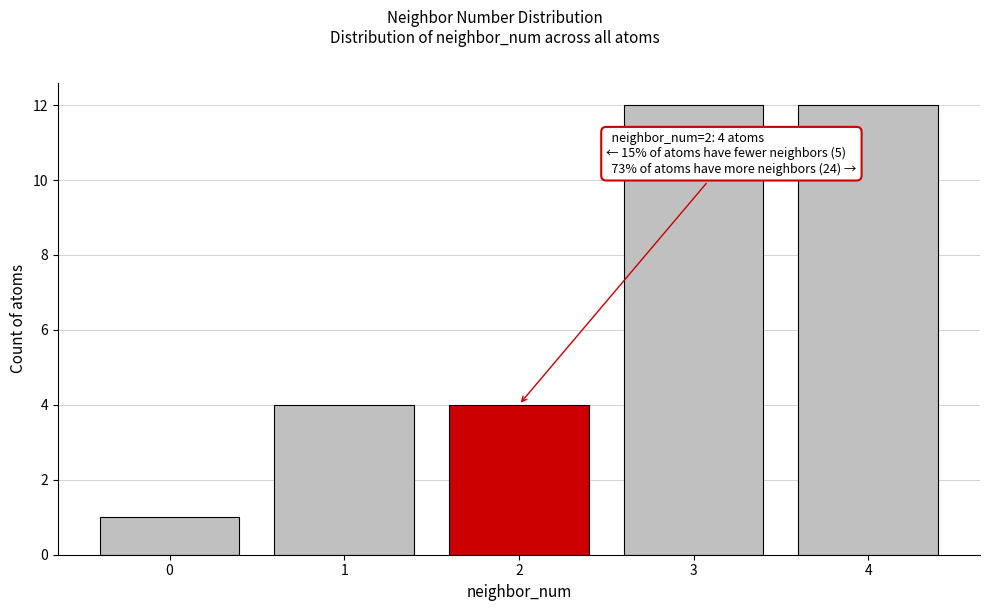

Reading right to left, extract all data points from this chart.

4=12	3=12	2=4	1=4	0=1